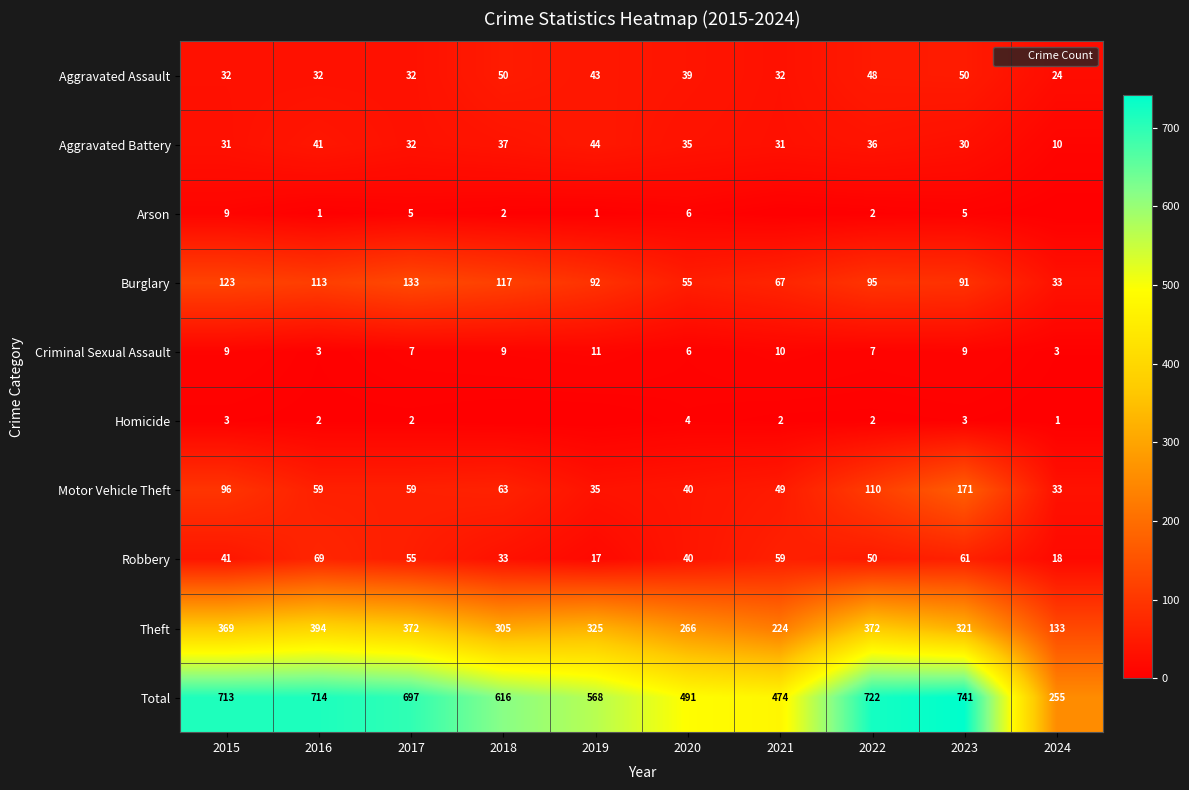

What is the total value across all series at 2017?

1394